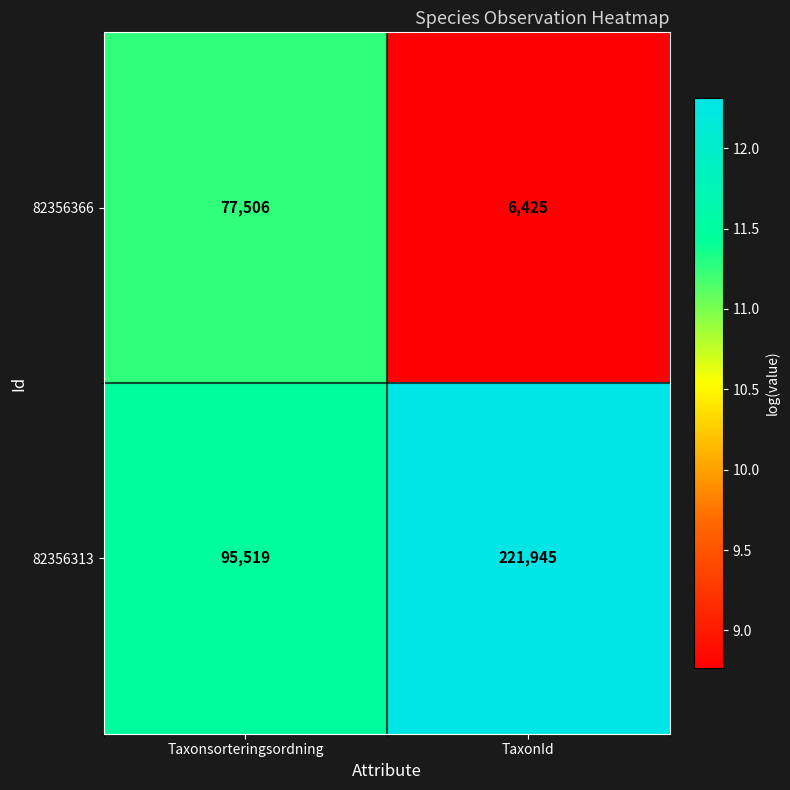

What is the smallest value displayed?

6425